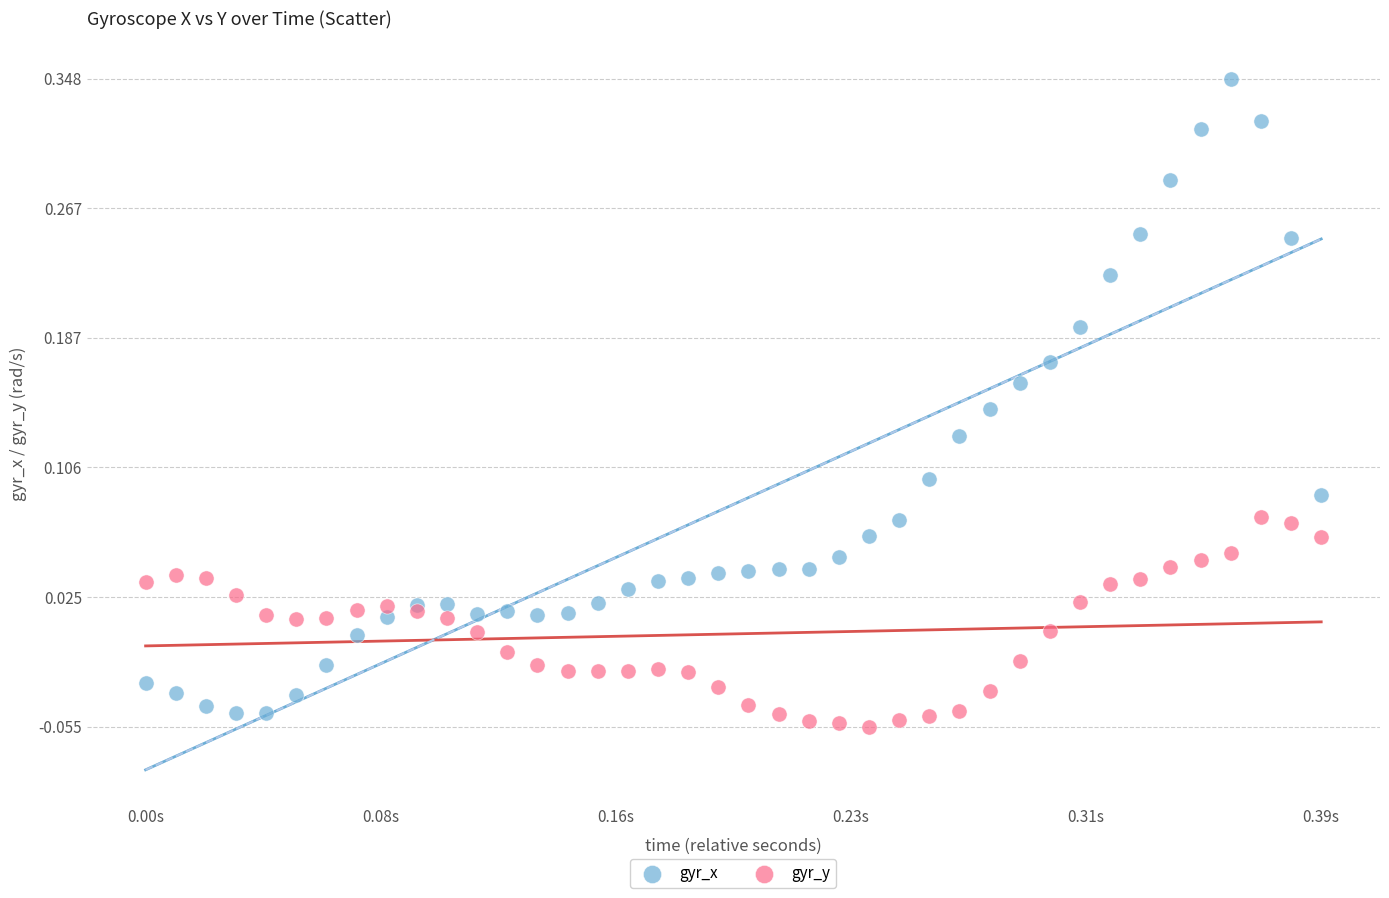

What is the X range (max minus min) for the scatter plot?

0.4